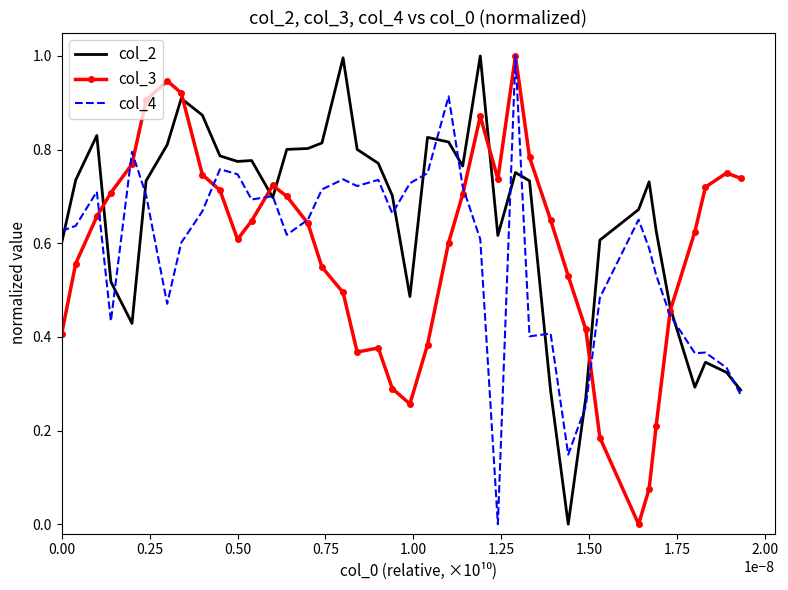

What is the maximum value shown in the chart?

1.0